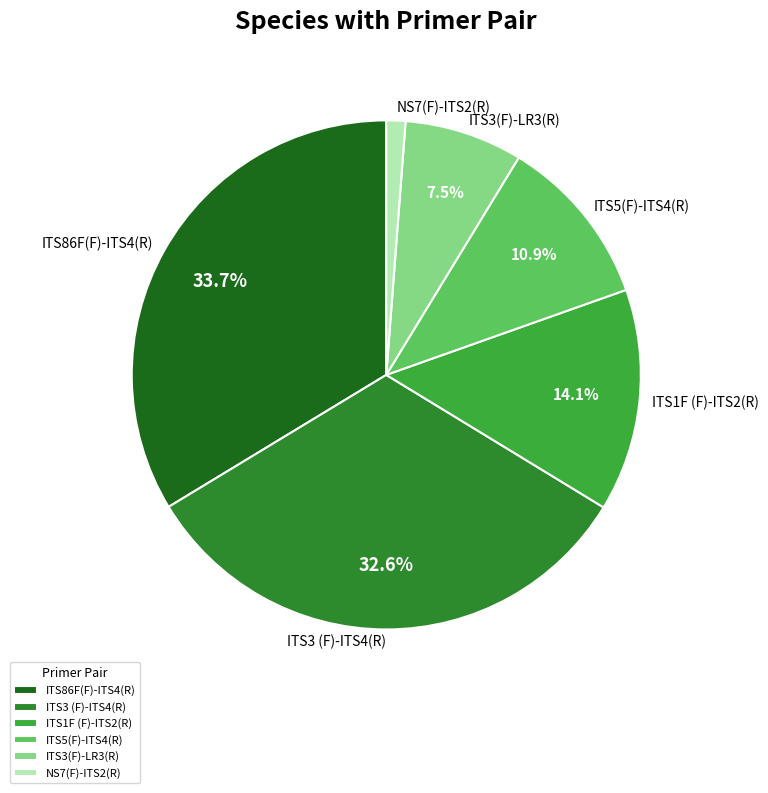

Which category has the biggest portion of the pie?

ITS86F(F)-ITS4(R)